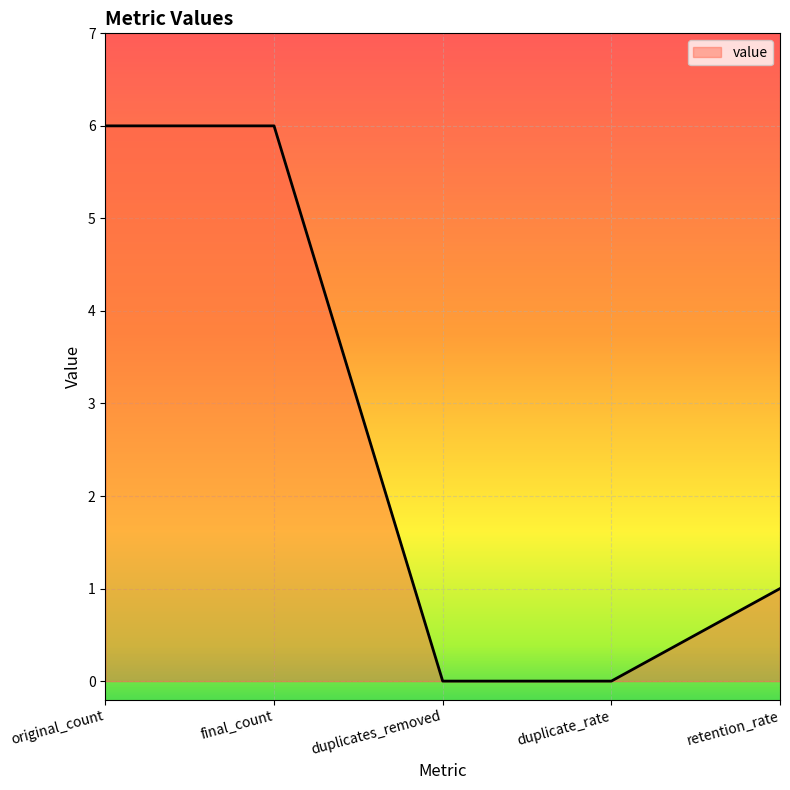

Does the chart have visible grid lines?

Yes